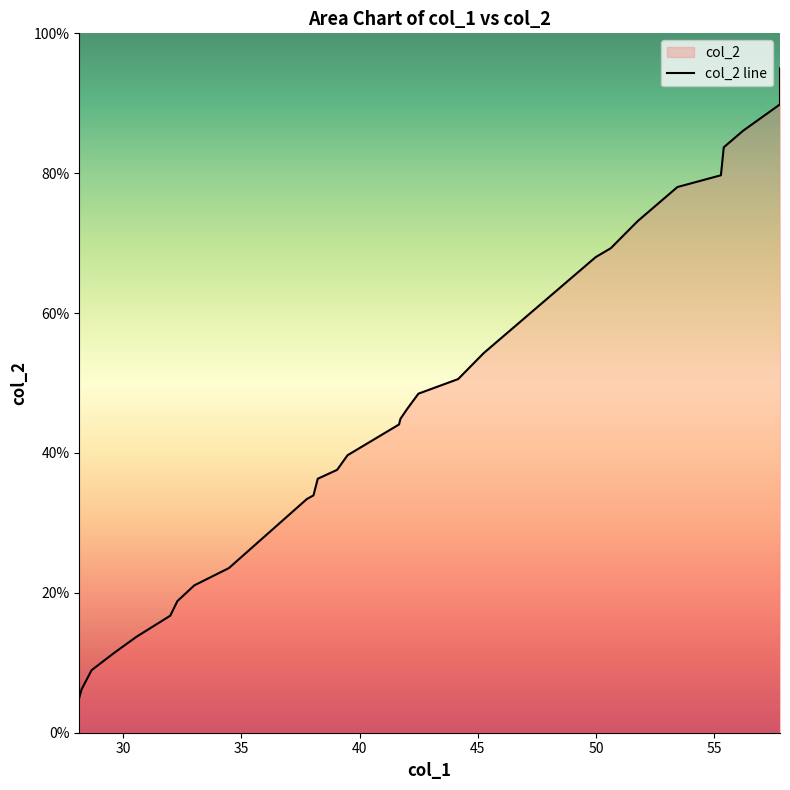

True or false: there are more than 1 points higher than both neighbors.

False